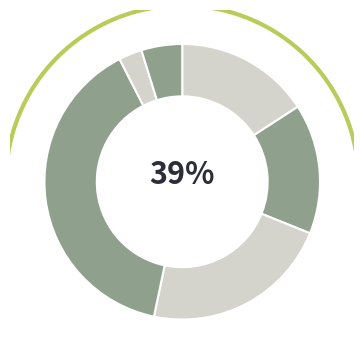

Count the number of slices in the pie.

6